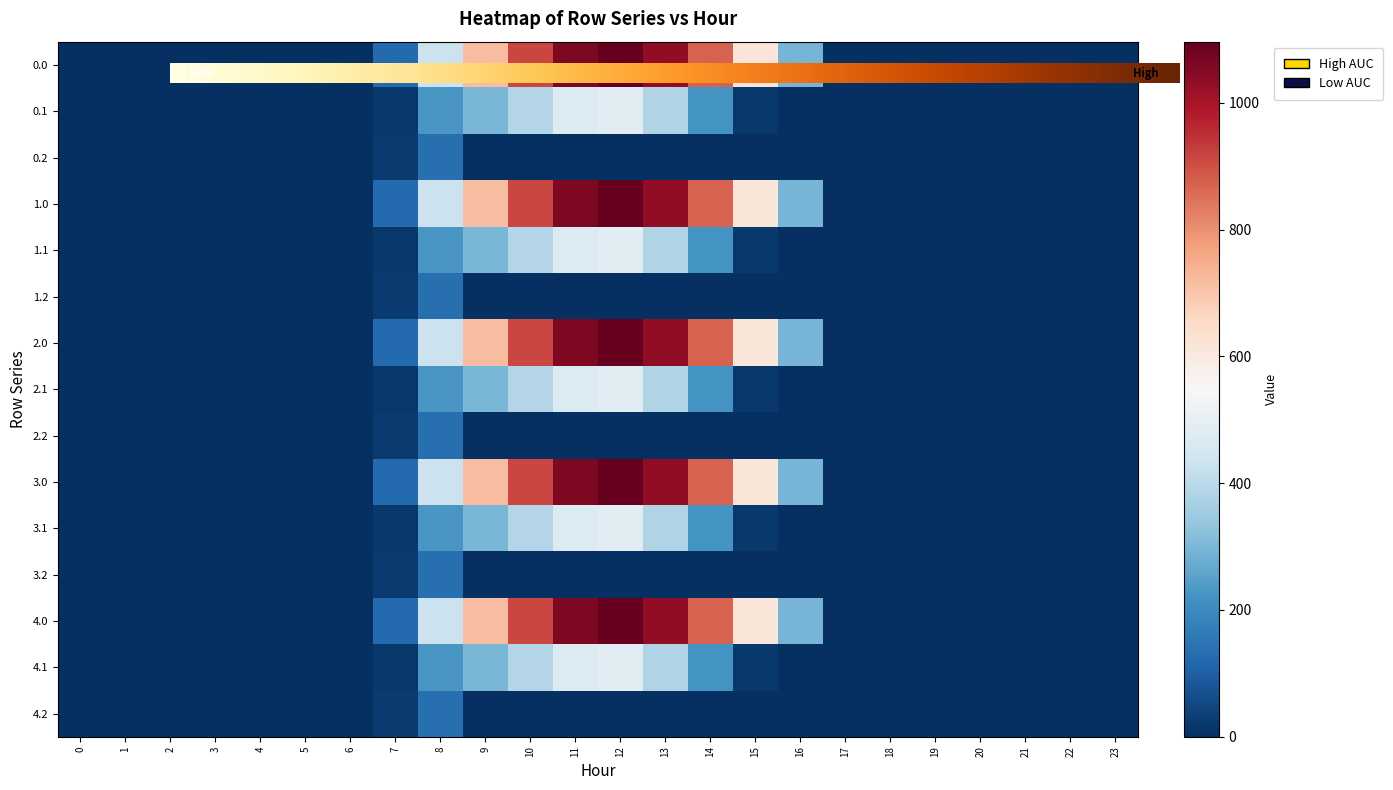

True or false: 3.0 has a value of 1060.3 at 11.

True